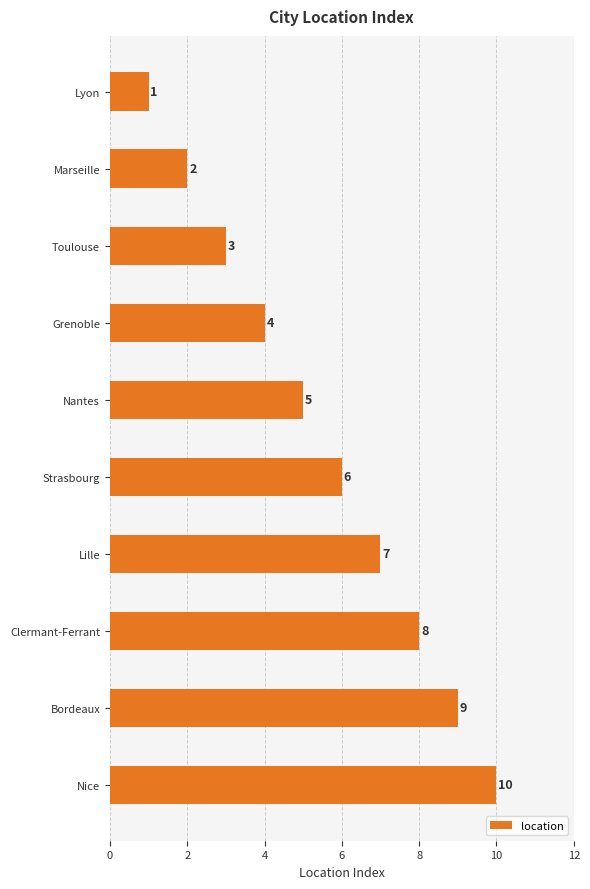

Rank the categories by value from lowest to highest.

Lyon, Marseille, Toulouse, Grenoble, Nantes, Strasbourg, Lille, Clermant-Ferrant, Bordeaux, Nice